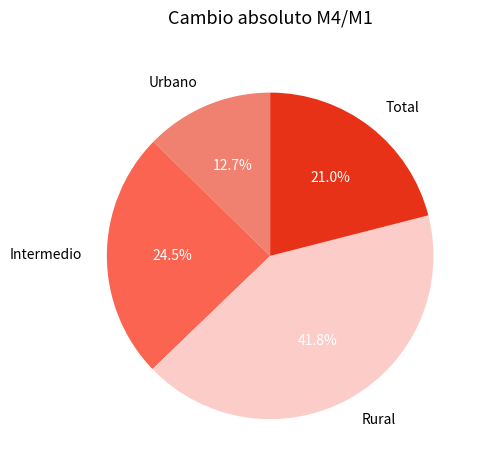

What is the largest slice in the pie chart?

Rural